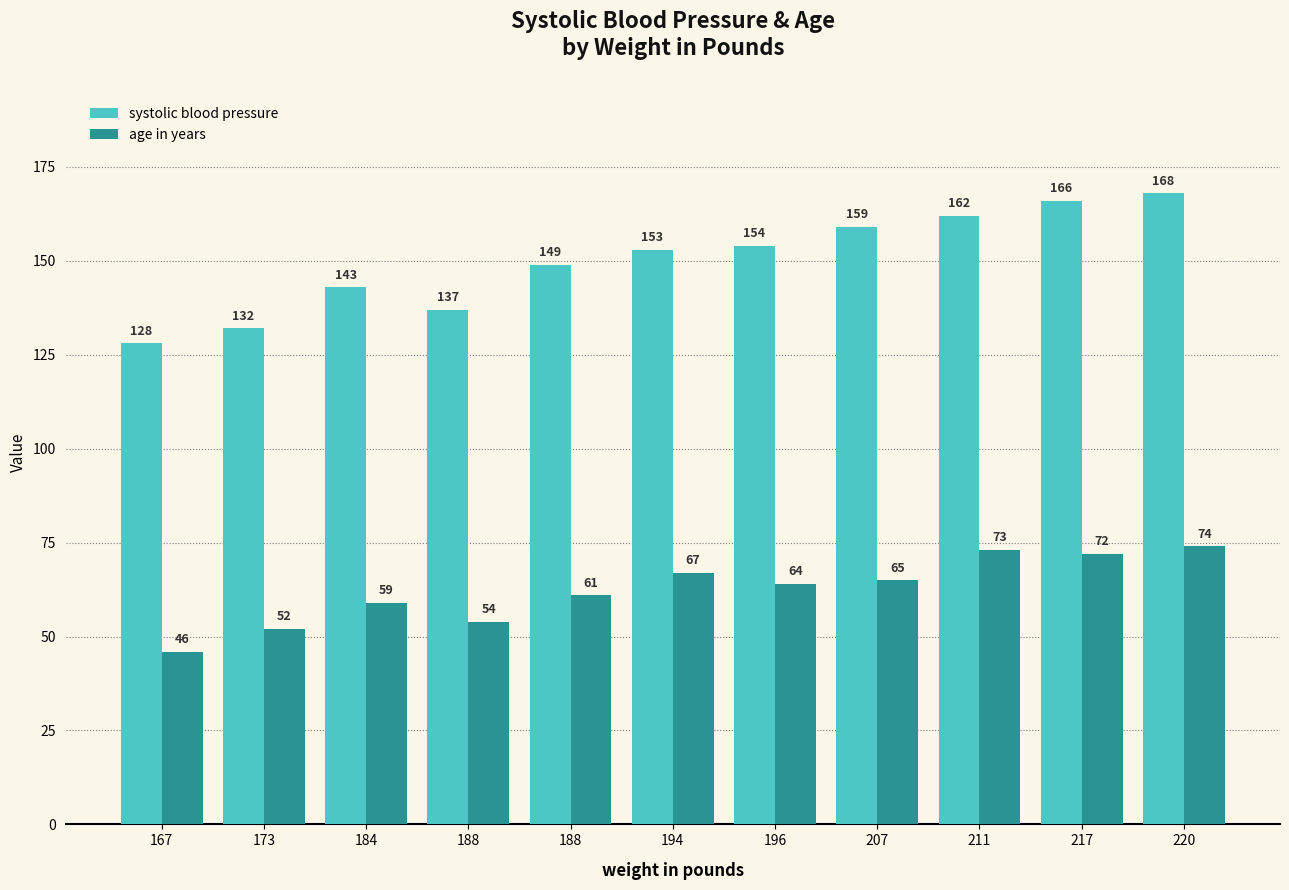

Count the number of categories in the chart.

11